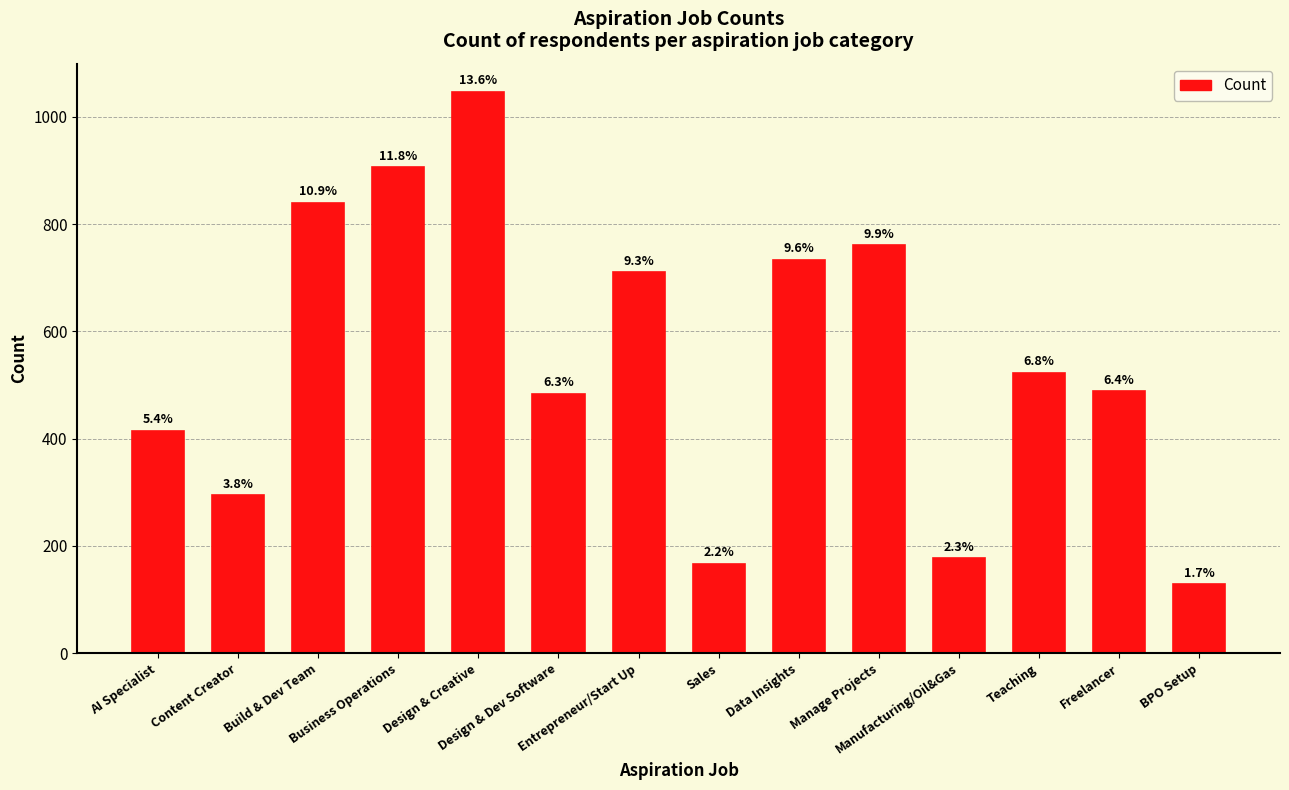

How many bars are there in total?

14